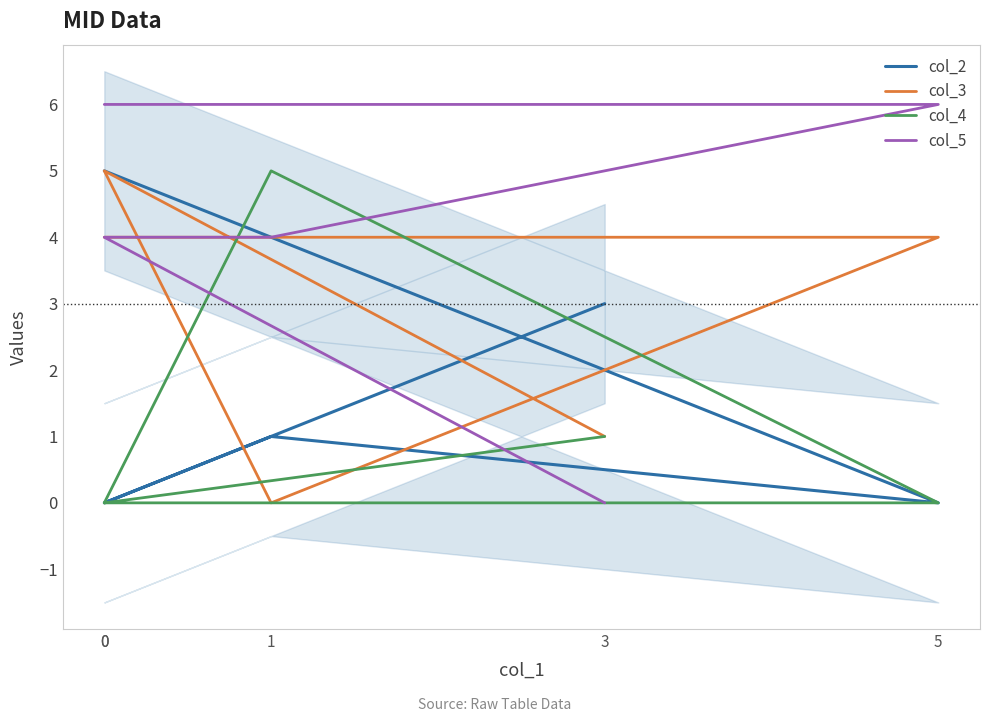

Which series has the widest spread of values?

col_5